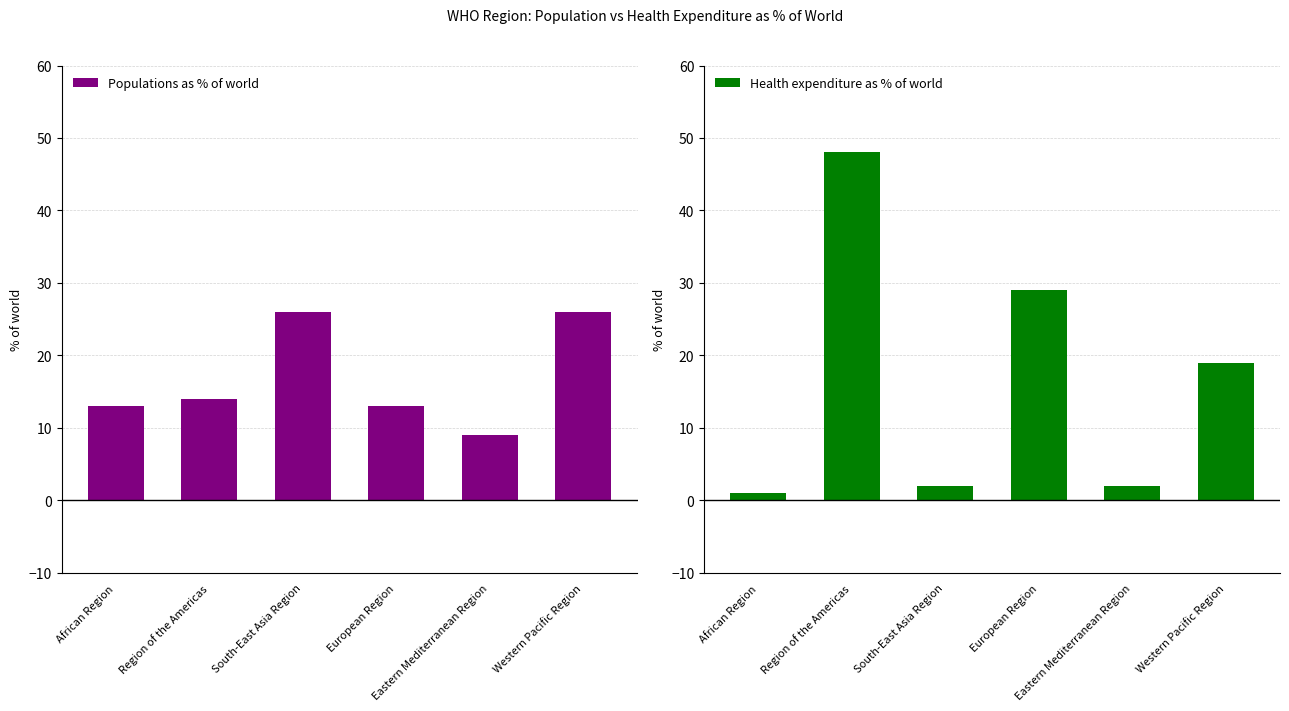

Which series changed the most between Region of the Americas and South-East Asia Region?

Health expenditure as % of world